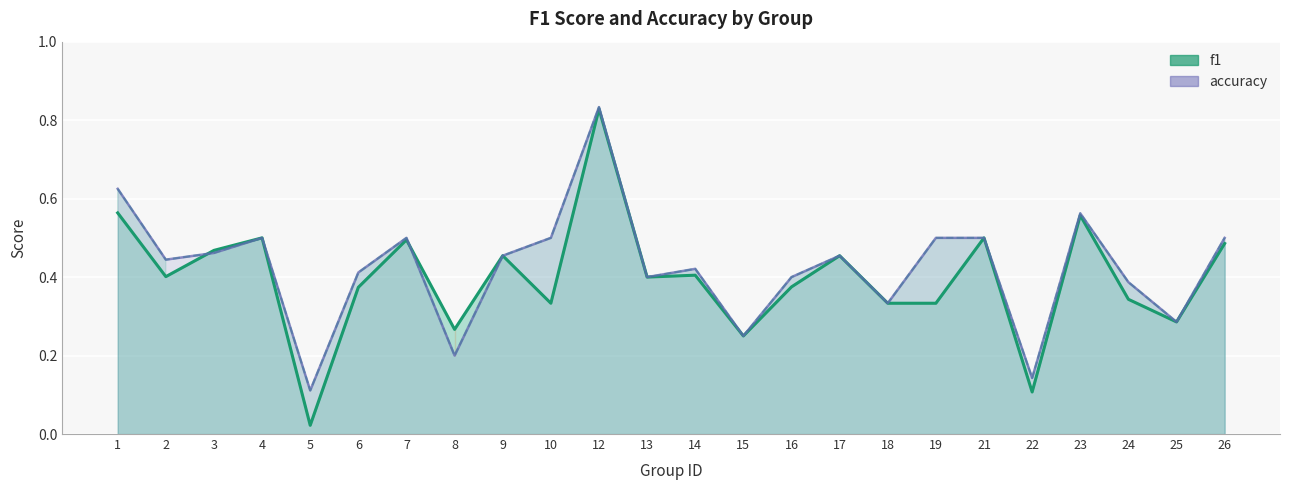

Does the chart display data point markers on the line(s)?

No